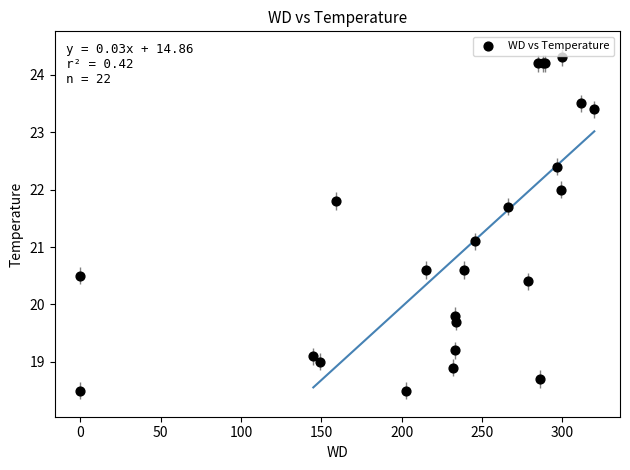

What Y value in the scatter plot is closest to 21?

21.1